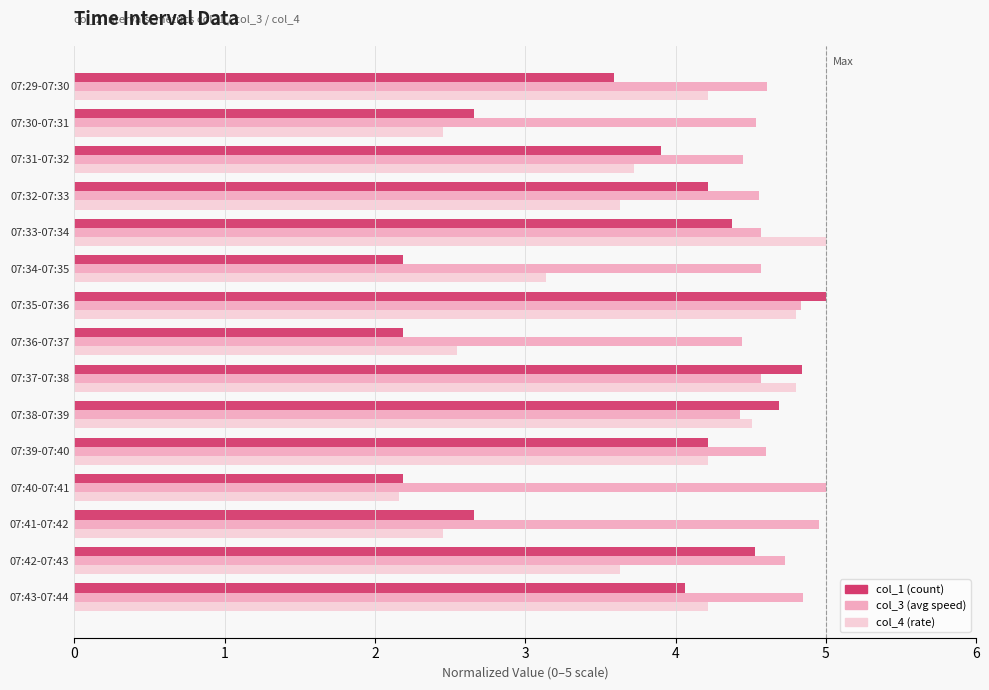

At which label does col_4 (rate) reach its peak?

07:33-07:34